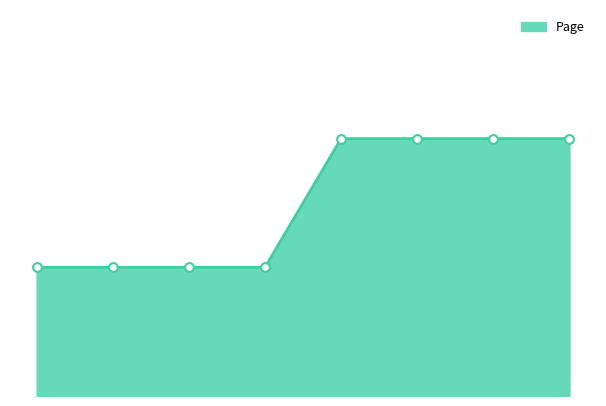

How many lines are shown in the chart?

1